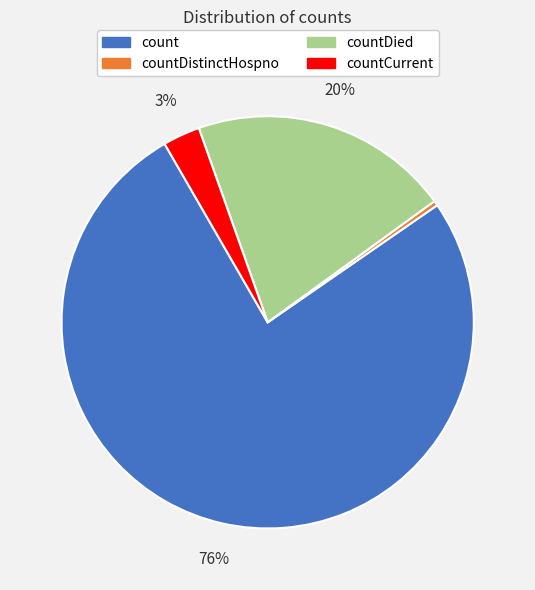

Does any single category account for the majority?

Yes